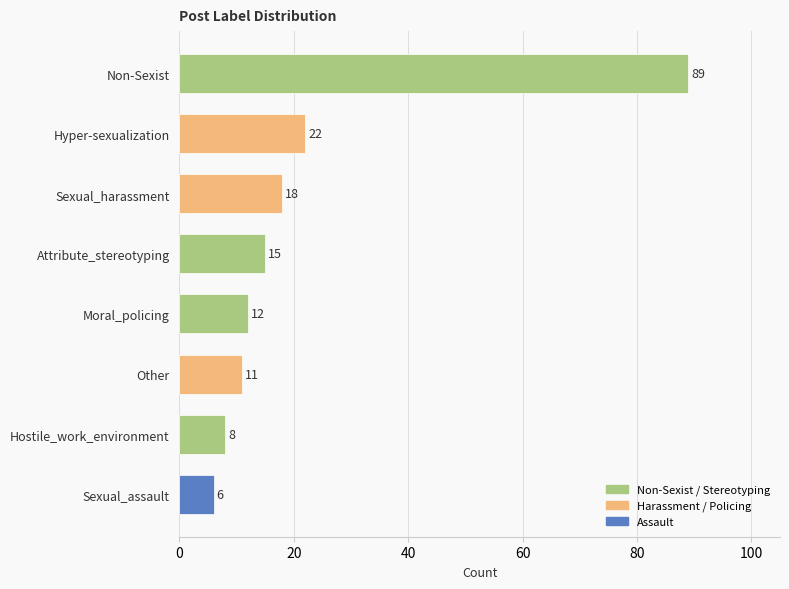

What is the maximum value shown in the chart?

89